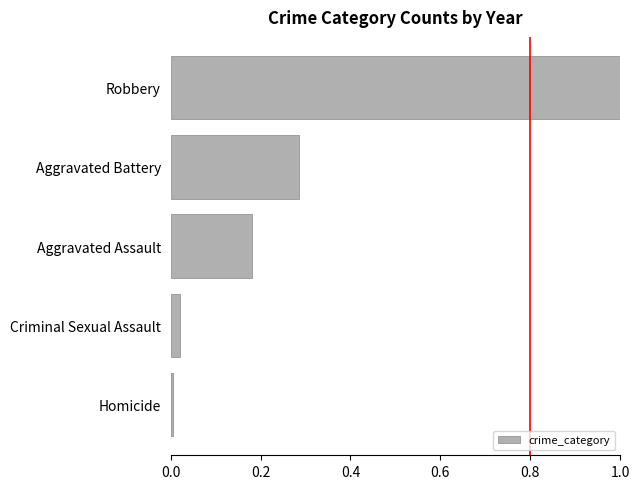

Which has a higher value, Aggravated Battery or Aggravated Assault?

Aggravated Battery